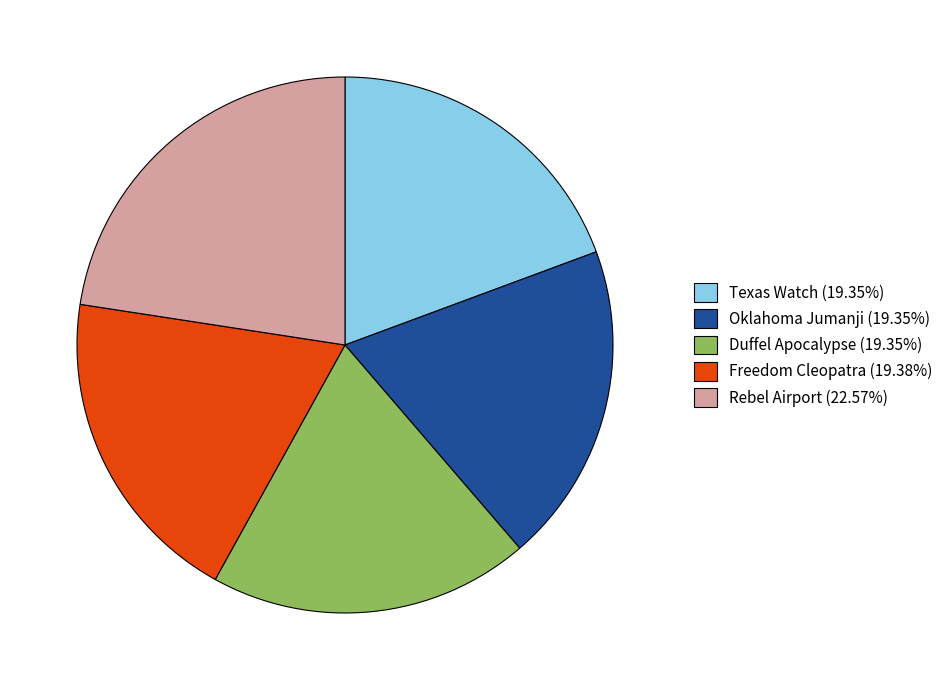

What is the ratio of the value at Oklahoma Jumanji (19.35%) to the value at Rebel Airport (22.57%)?

0.9